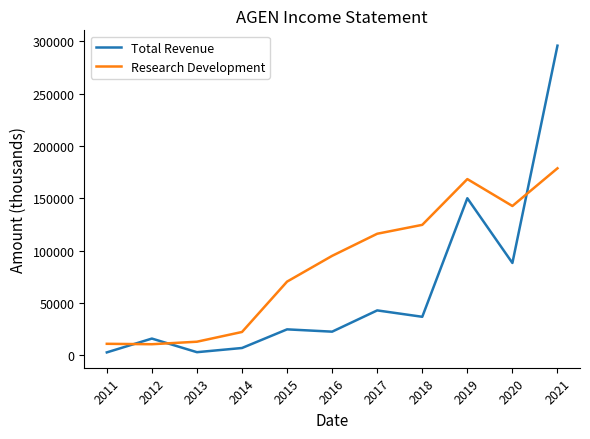

What is the sum of the Total Revenue values at 2020 and 2014?

95200